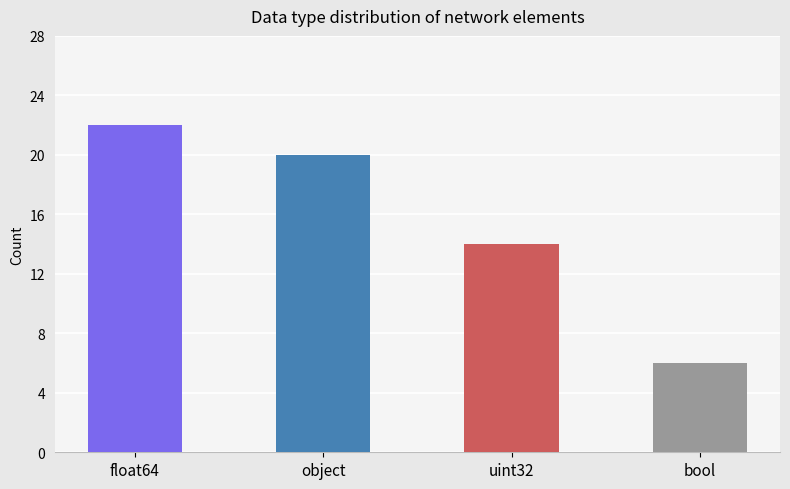

What is the change in value from float64 to bool?

-16